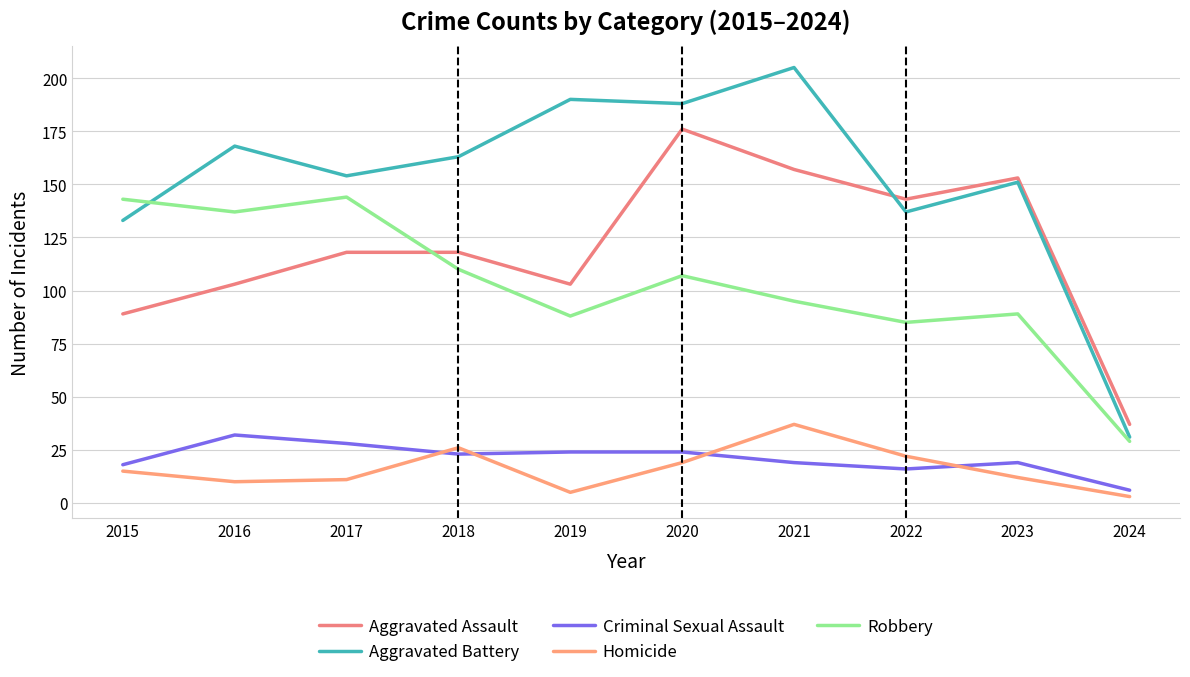

Reading left to right, what are all the values shown in this chart?

Aggravated Assault: 2015=89	2016=103	2017=118	2018=118	2019=103	2020=176	2021=157	2022=143	2023=153	2024=37
Aggravated Battery: 2015=133	2016=168	2017=154	2018=163	2019=190	2020=188	2021=205	2022=137	2023=151	2024=31
Criminal Sexual Assault: 2015=18	2016=32	2017=28	2018=23	2019=24	2020=24	2021=19	2022=16	2023=19	2024=6
Homicide: 2015=15	2016=10	2017=11	2018=26	2019=5	2020=19	2021=37	2022=22	2023=12	2024=3
Robbery: 2015=143	2016=137	2017=144	2018=110	2019=88	2020=107	2021=95	2022=85	2023=89	2024=29